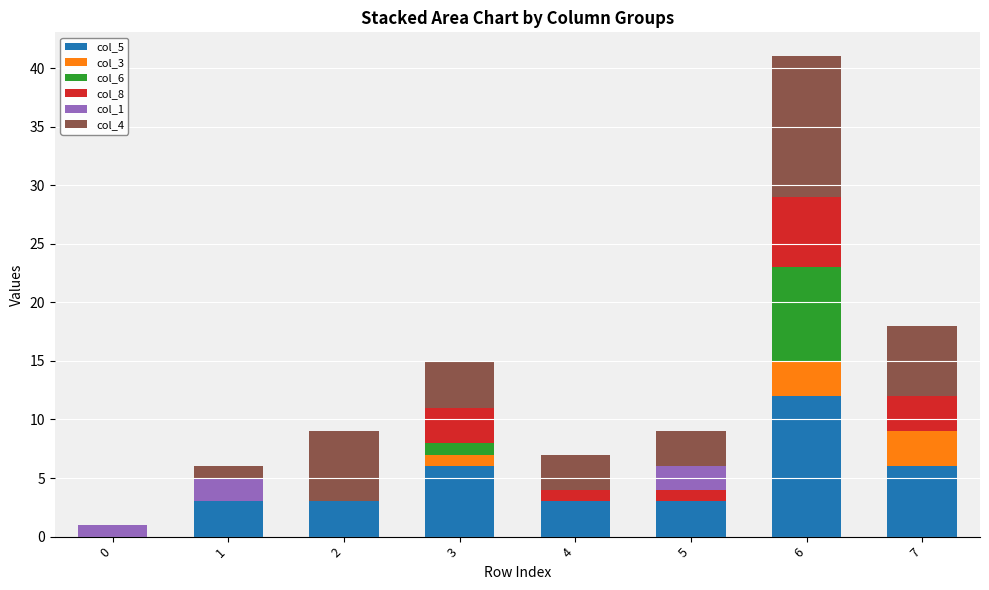

What is the total value across all series at 5?

9